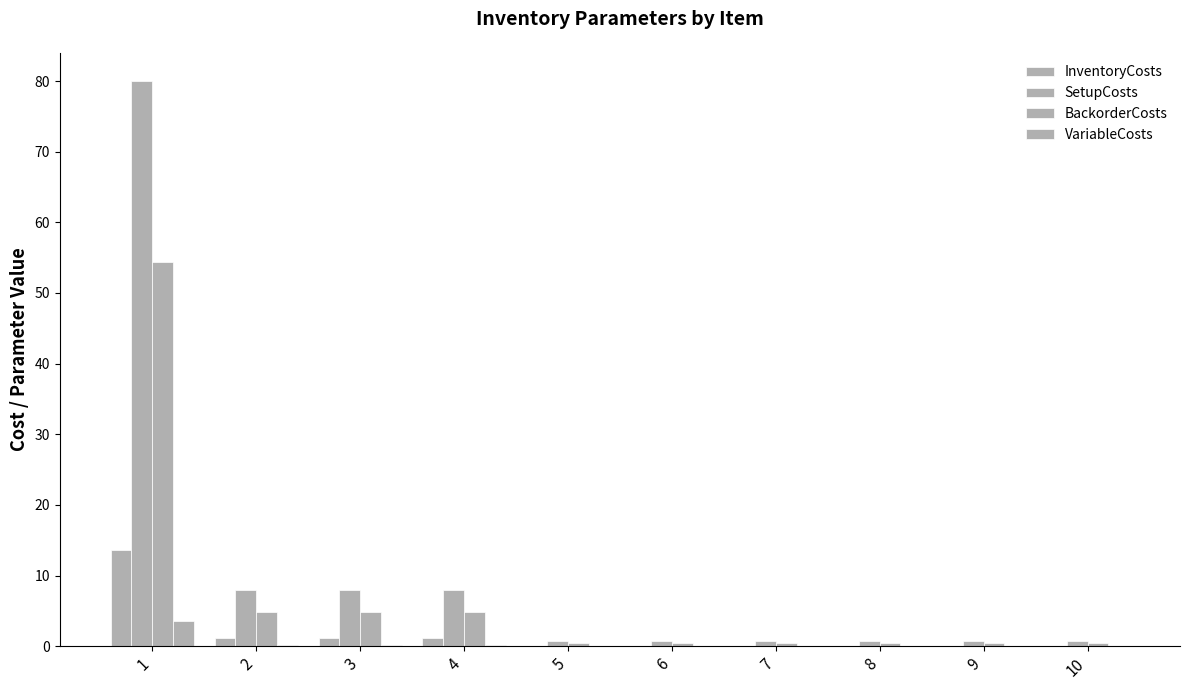

Rank the series by their maximum value, from highest to lowest.

SetupCosts, BackorderCosts, InventoryCosts, VariableCosts